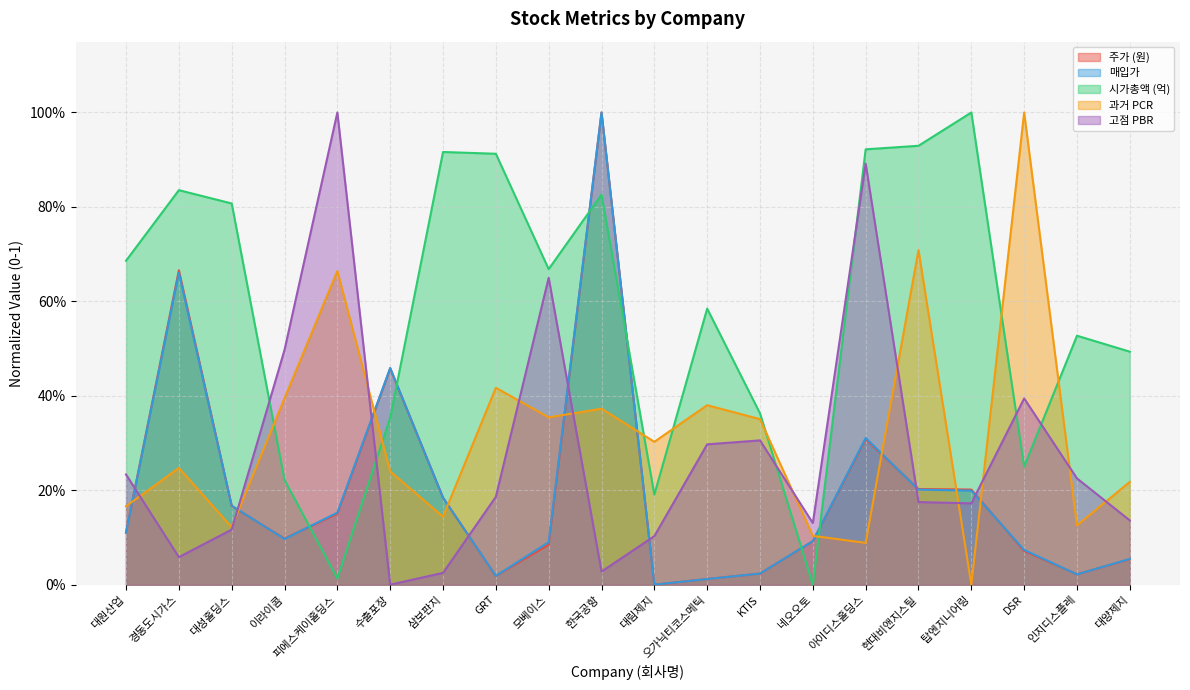

At how many categories does at least one series exceed 0?

20